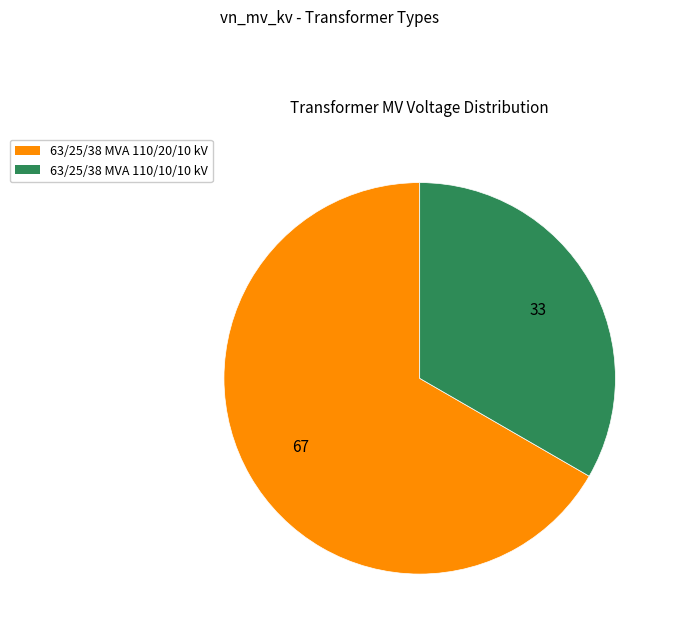

Is the sum of 63/25/38 MVA 110/20/10 kV and 63/25/38 MVA 110/10/10 kV greater than half?

Yes